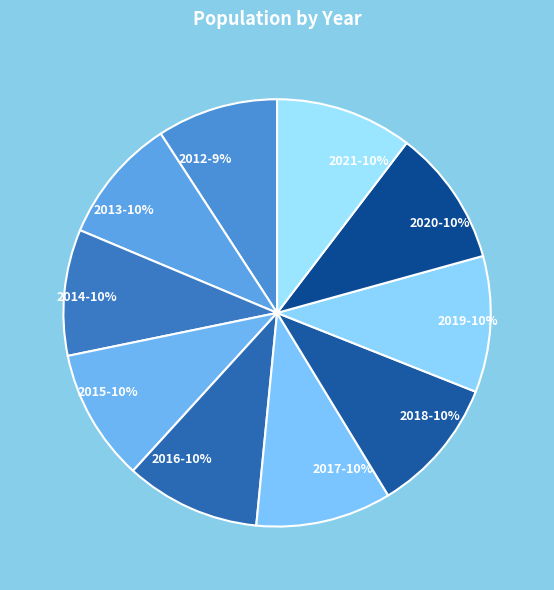

How many slices are in this pie chart?

10